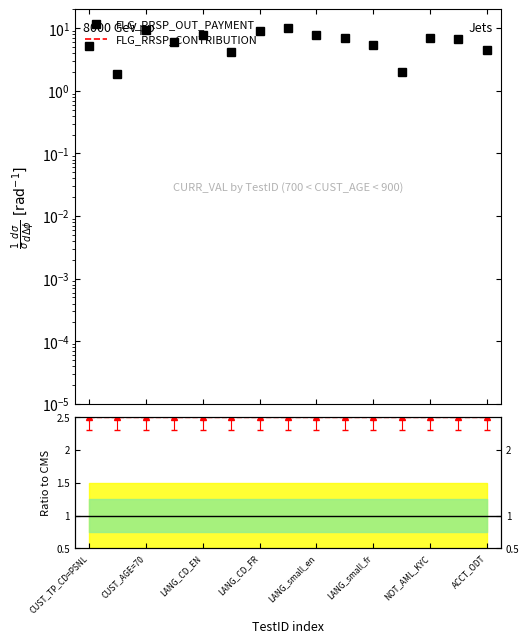

True or false: Ratio to CMS has a value of 2.5 at CUST_AGE=70.

True